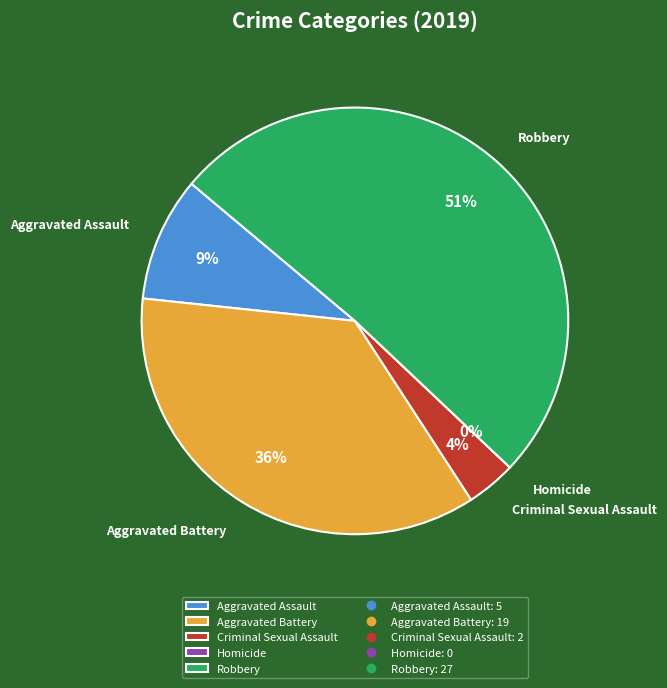

To the nearest percent, what is the difference between the largest and smallest slice percentages?

51%